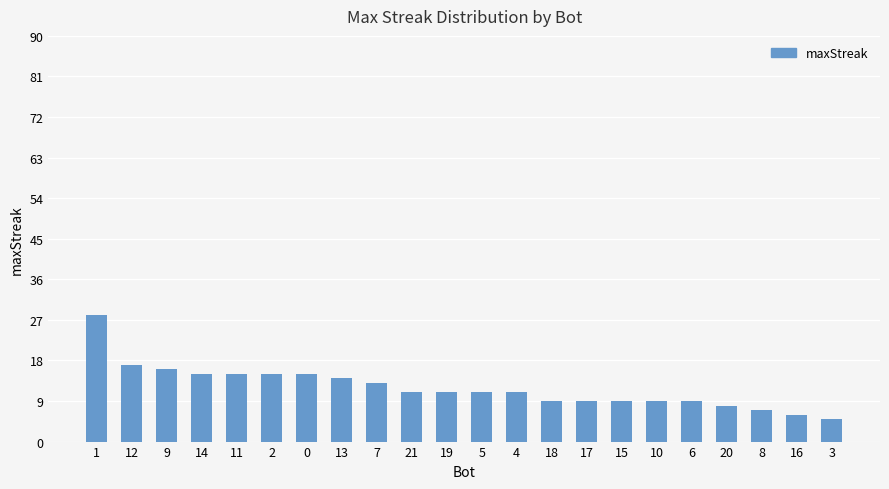

What is the sum of all values?

263